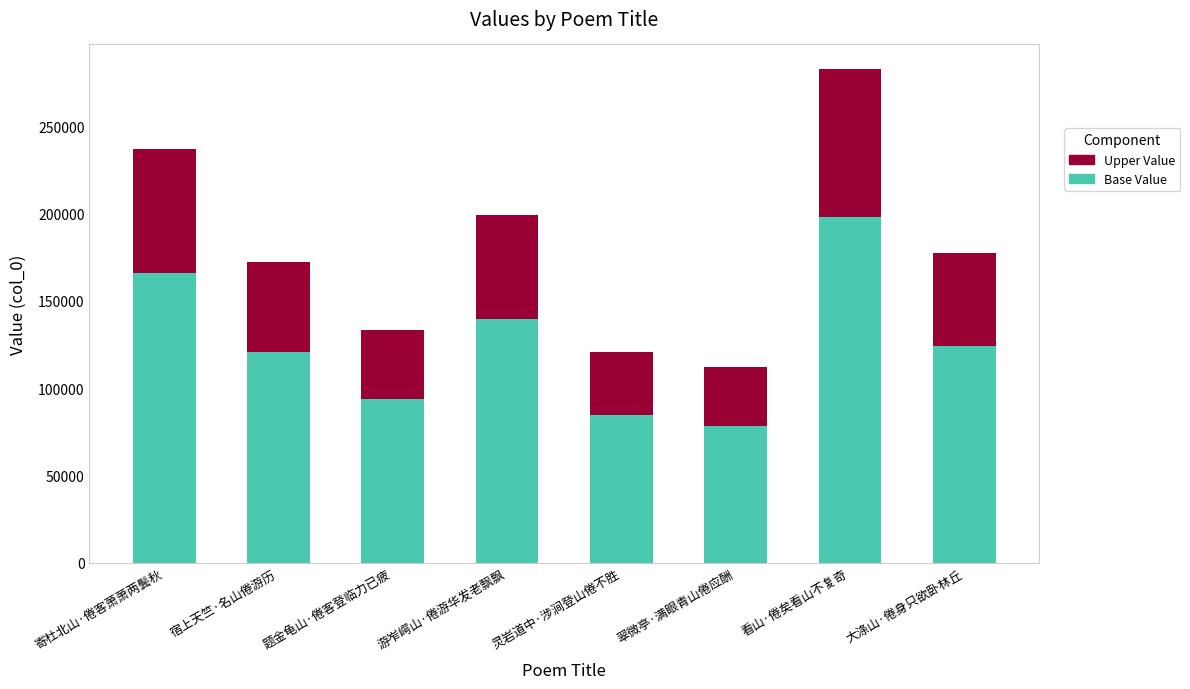

At which category is the sum across all series the highest?

看山·倦矣看山不复奇